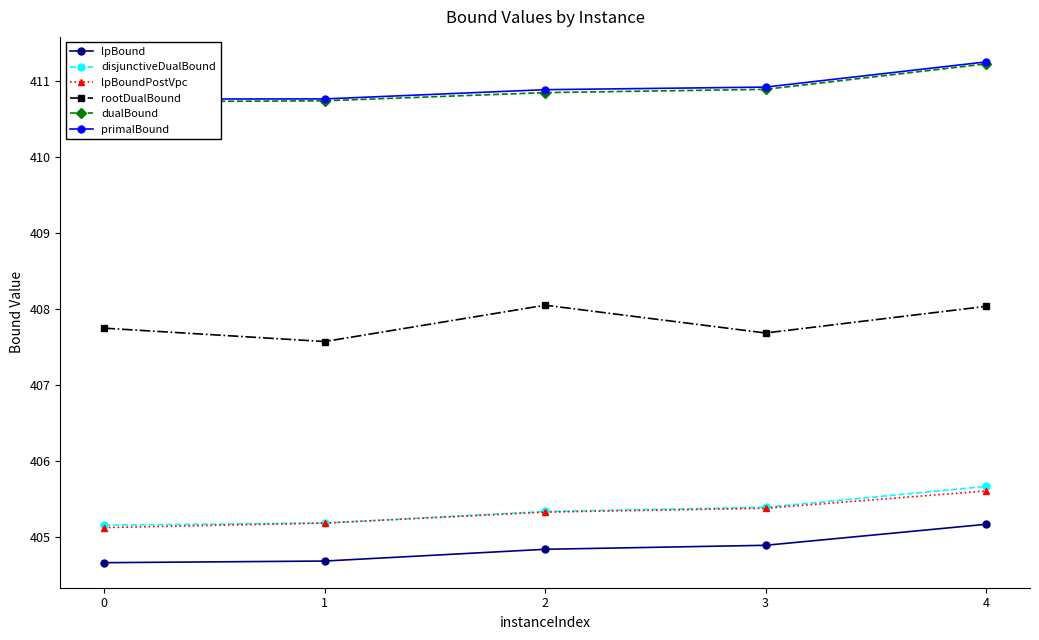

At which category is the sum across all series the highest?

4